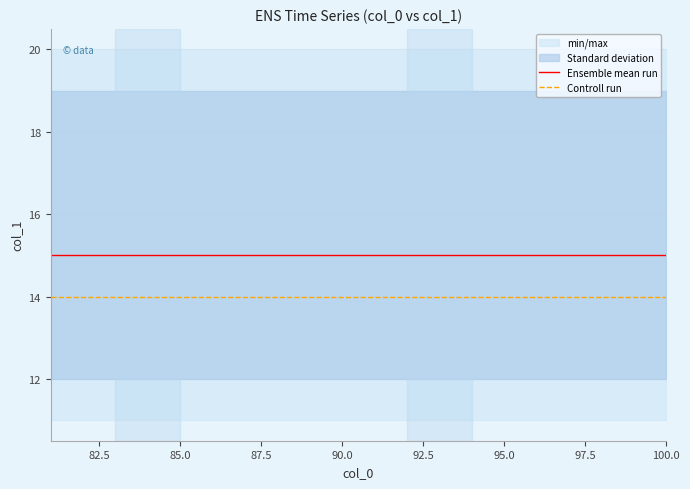

Is it true that Controll run equals 14 at 95.0?

True